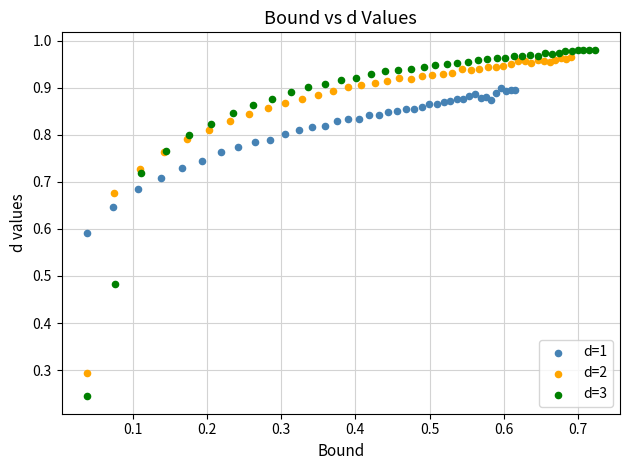

Which series contains the lowest Y value?

d=3